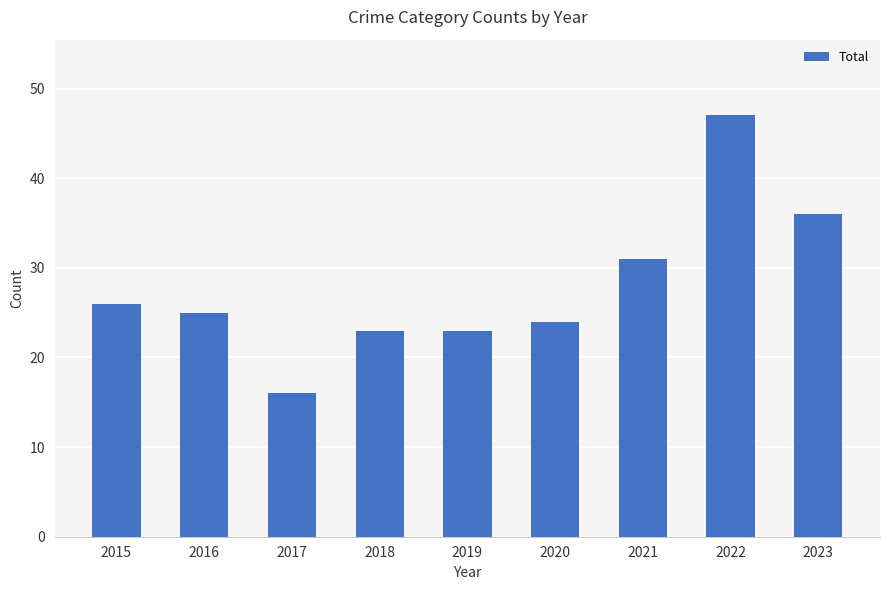

At which label is the value closest to 31?

2021